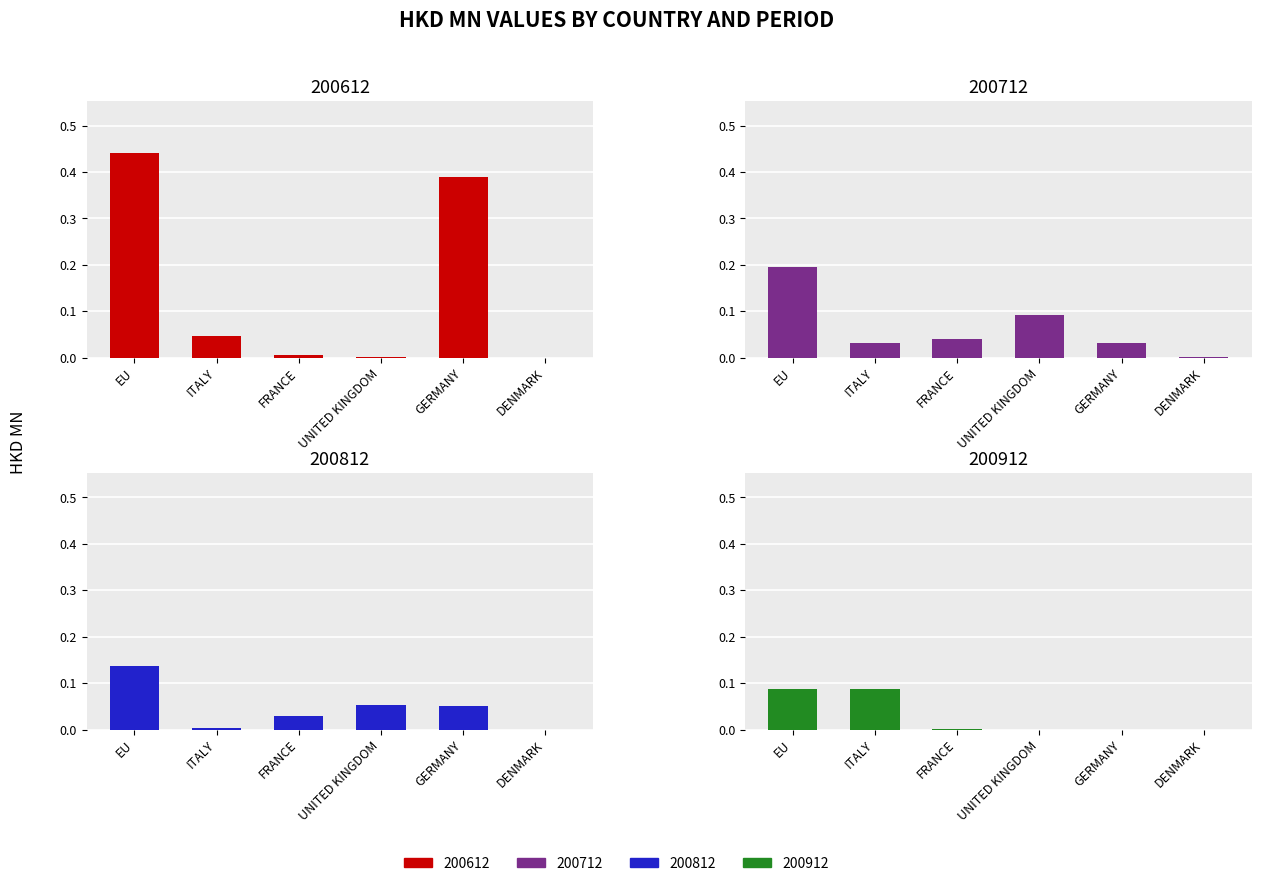

How many bars are there in each group?

4